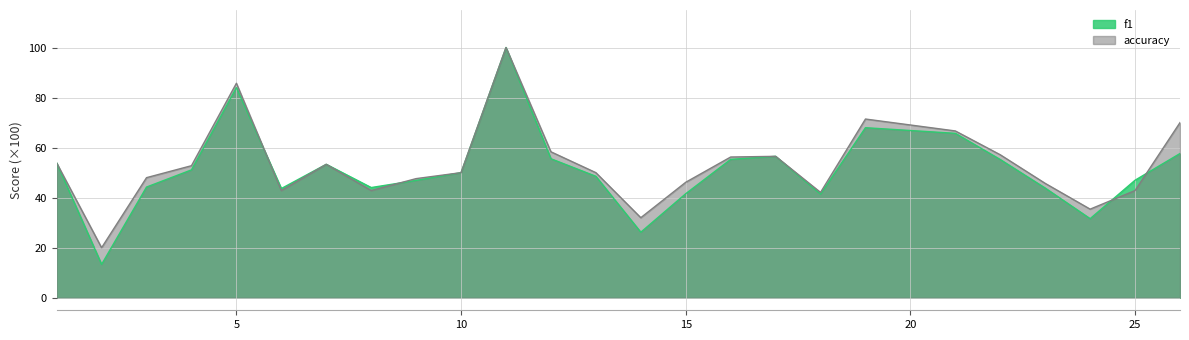

At which category does the chart reach its peak across all series?

11